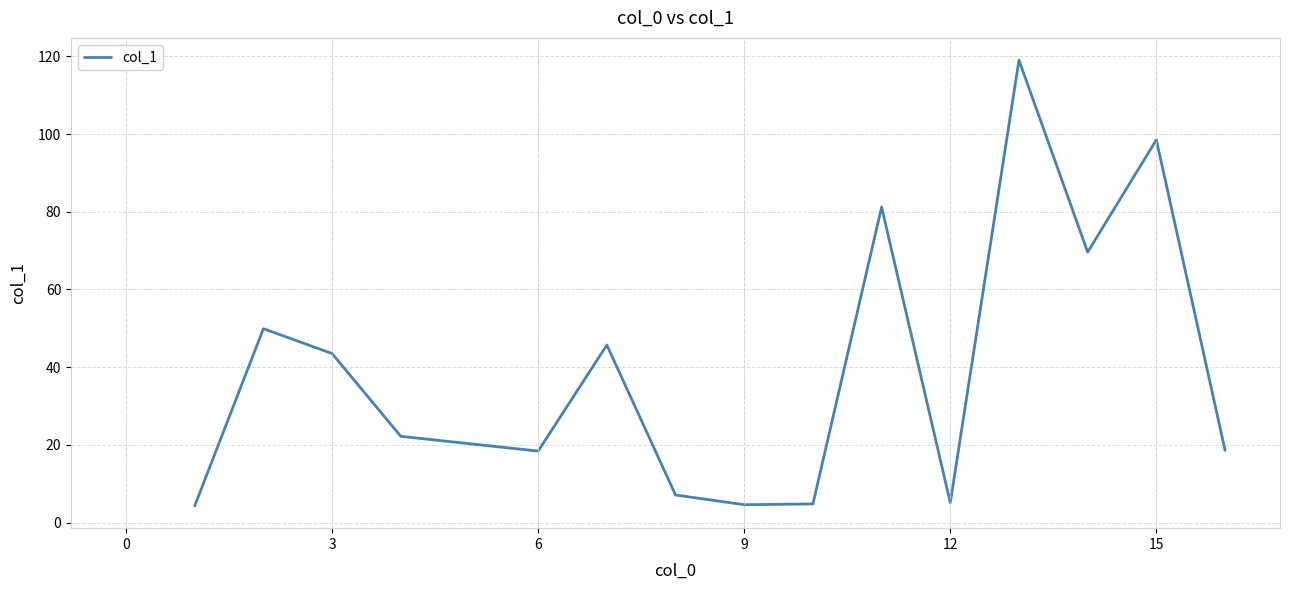

What is the difference between the maximum and minimum values?

114.7